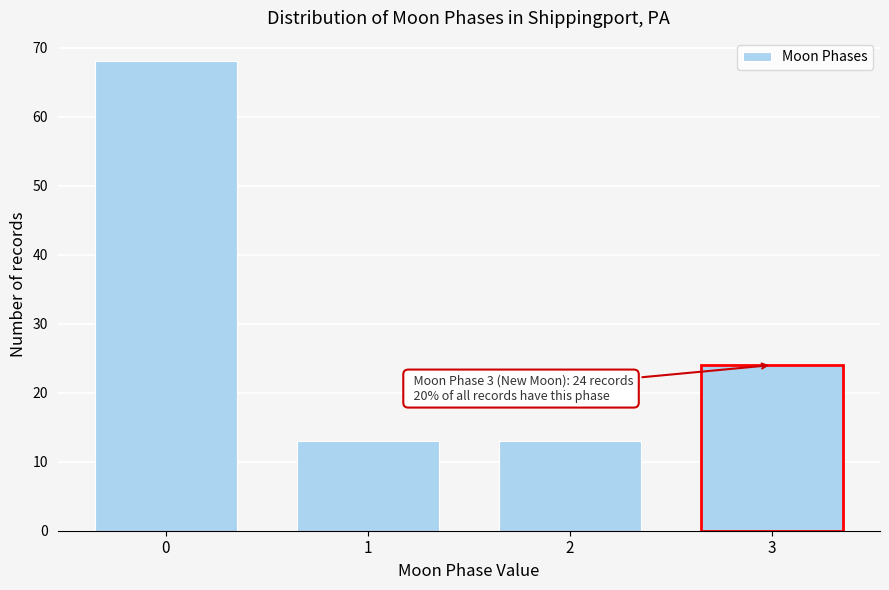

Reading left to right, list all the values displayed in this chart.

0=68	1=13	2=13	3=24